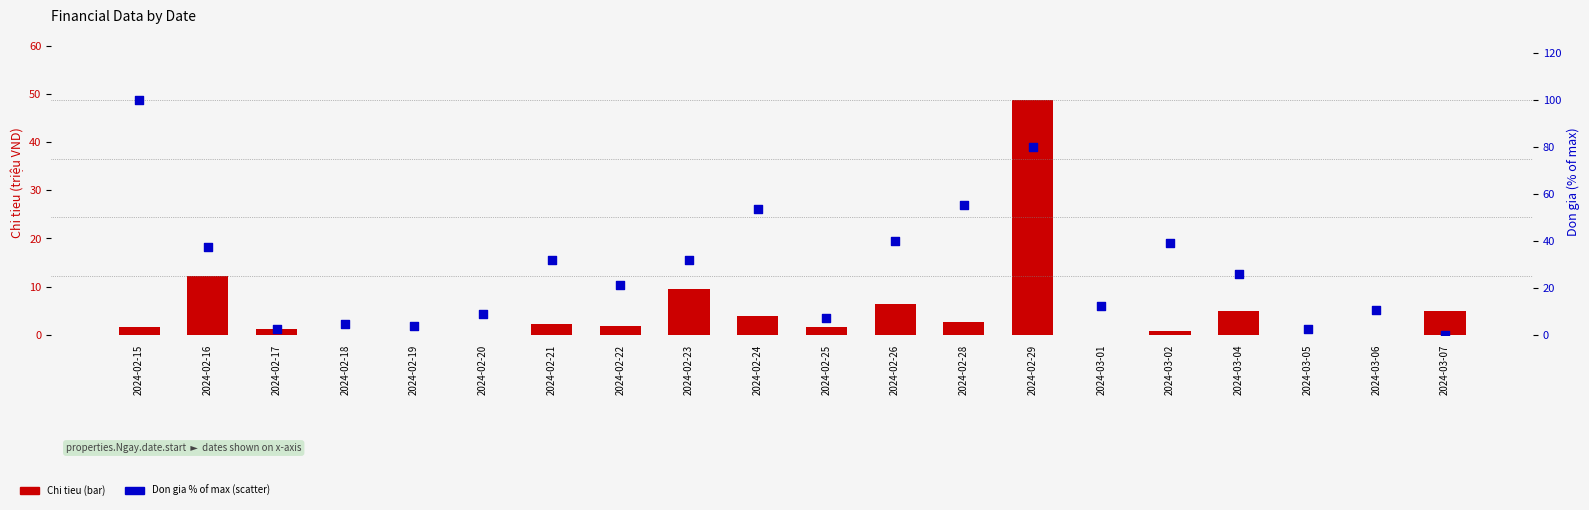

What is the total value across all series at 2024-02-16?

49.6